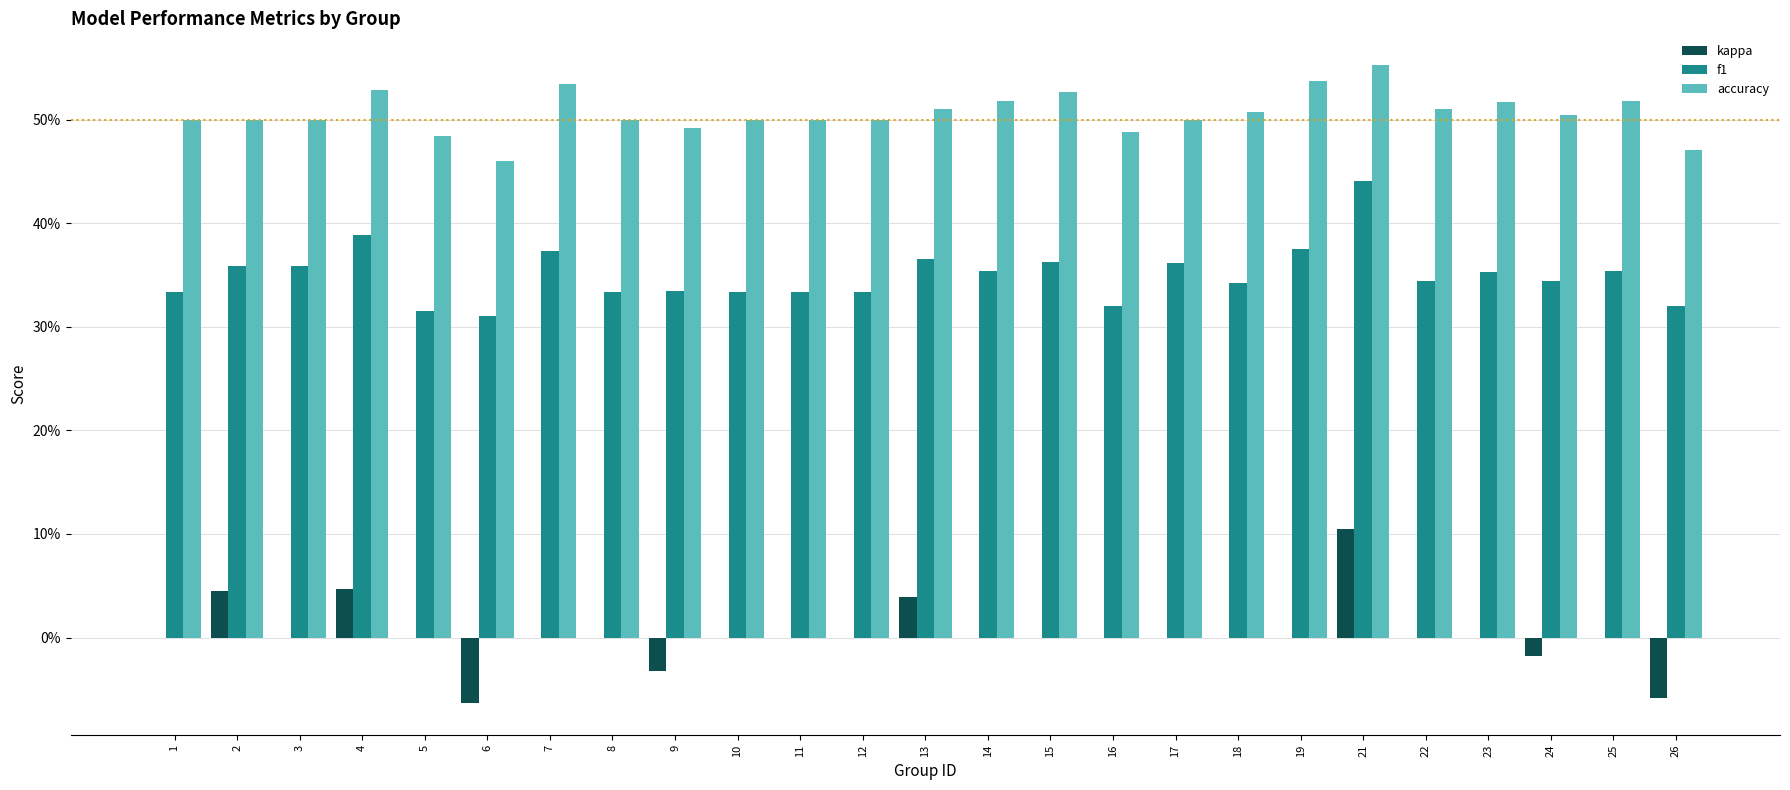

What are all the series names shown in the legend?

kappa, f1, accuracy